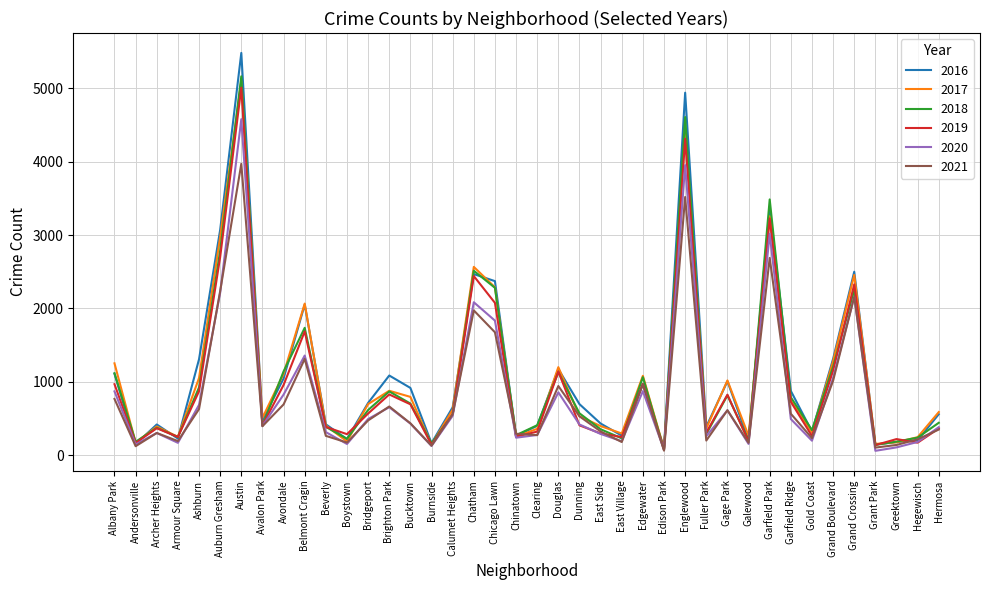

Where is the first local minimum for 2017?

Andersonville